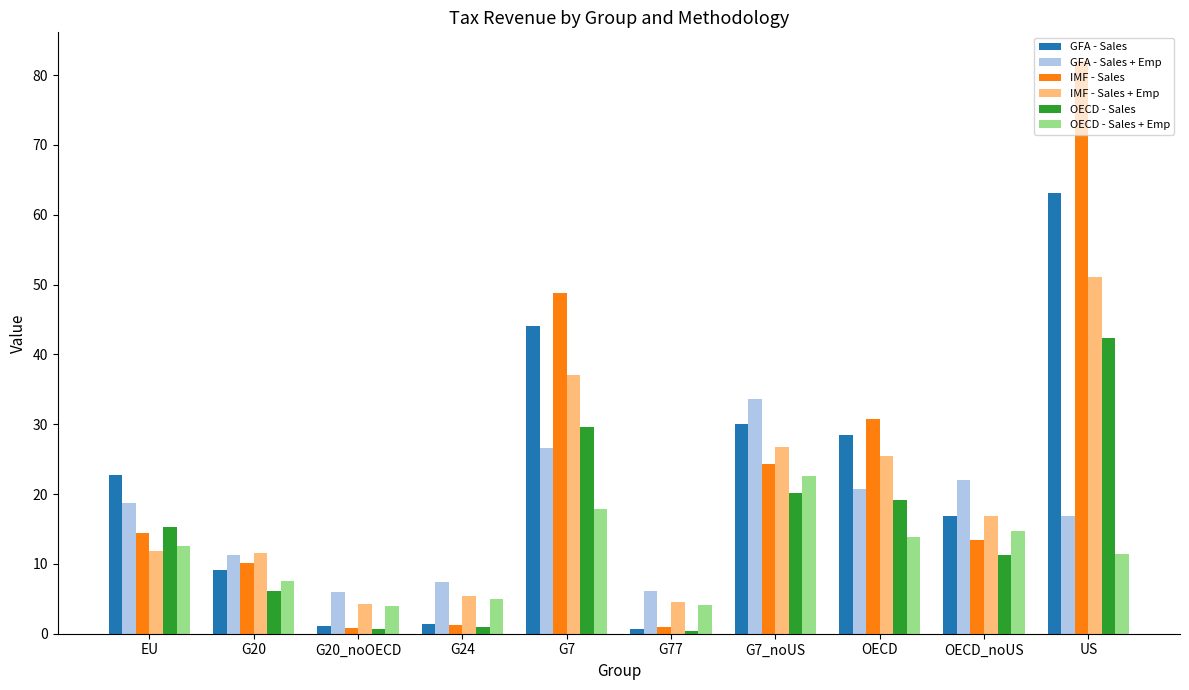

At how many categories does at least one series exceed 77?

1